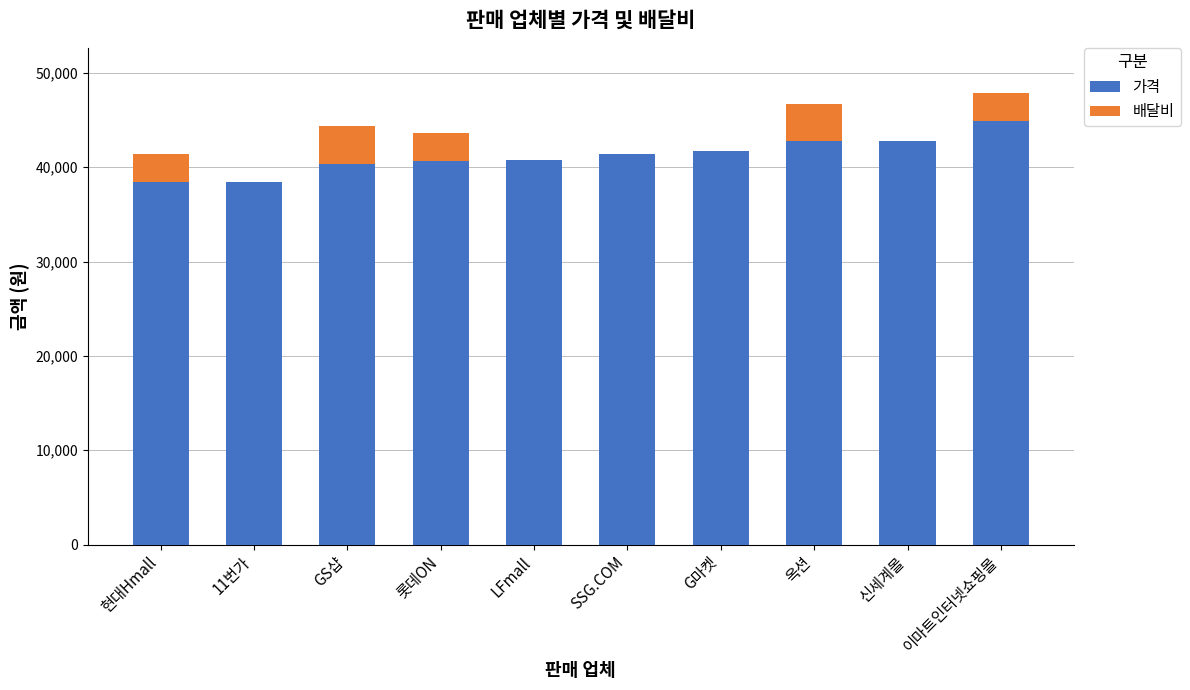

What is the total value across all series at 옥션?

46750